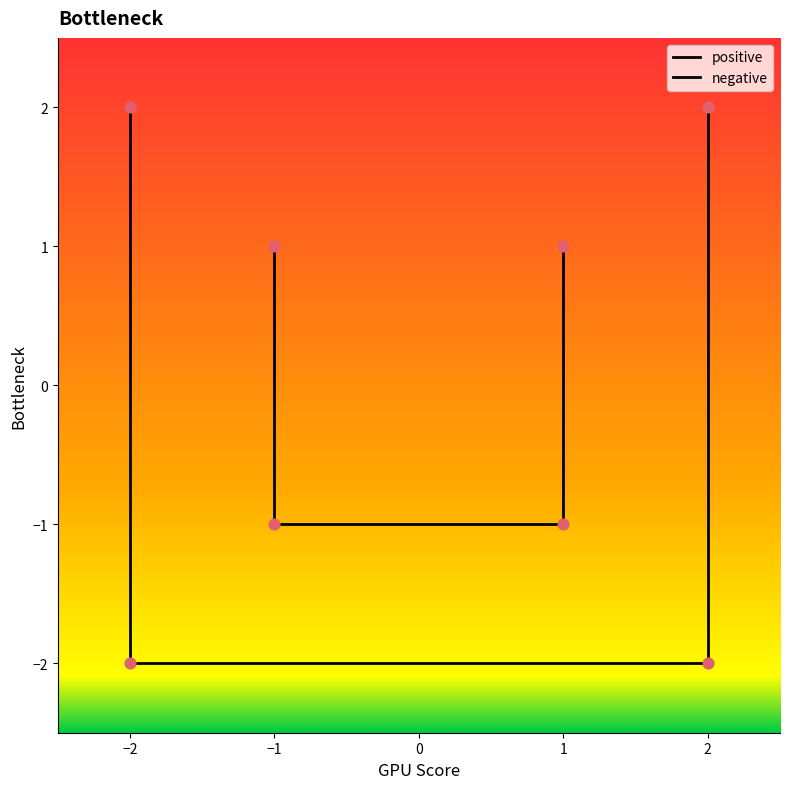

Which series has the largest total across all categories?

positive